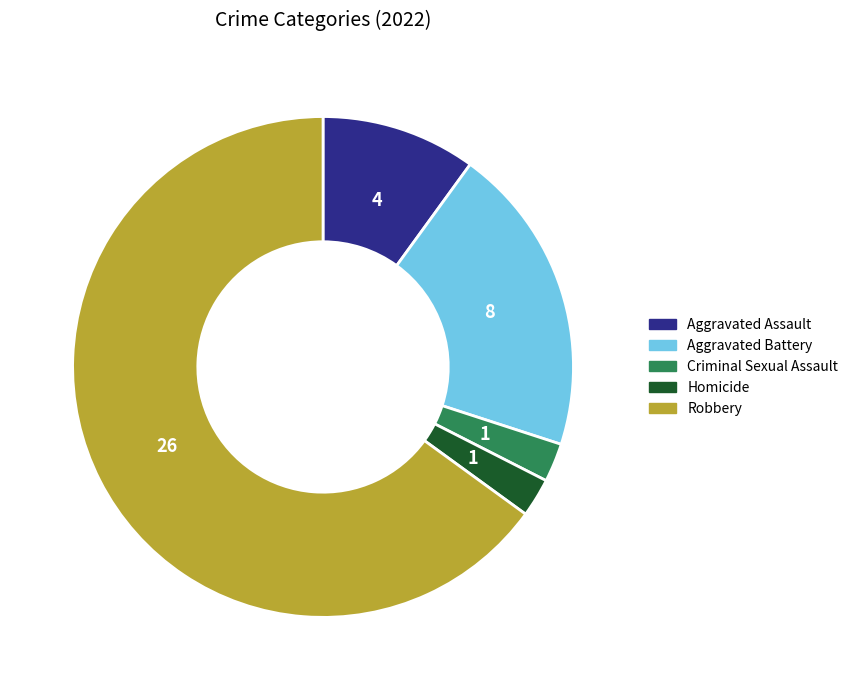

Is the sum of Aggravated Assault and Criminal Sexual Assault greater than half?

No